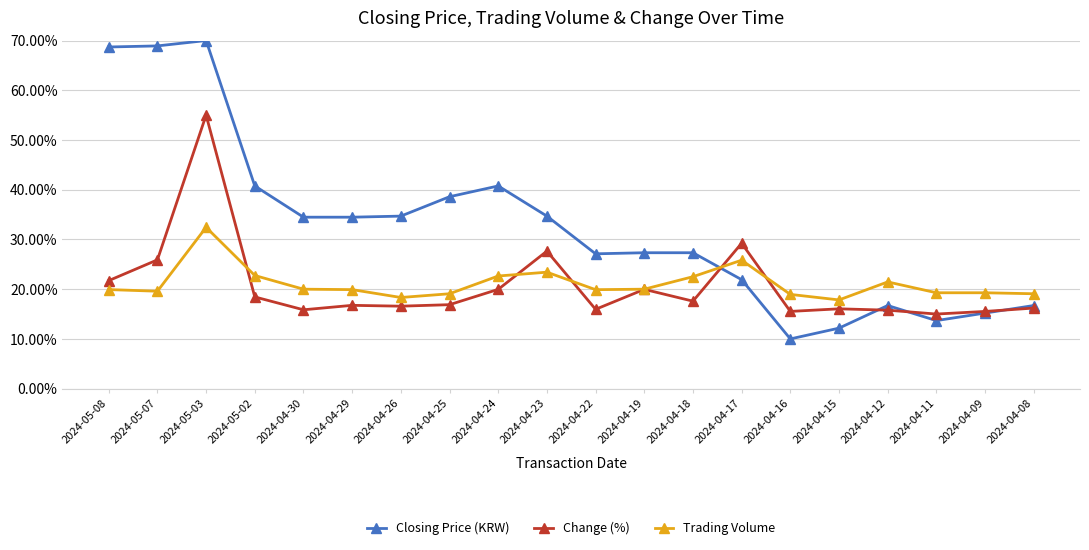

How many times do Trading Volume and Closing Price (KRW) cross each other?

1